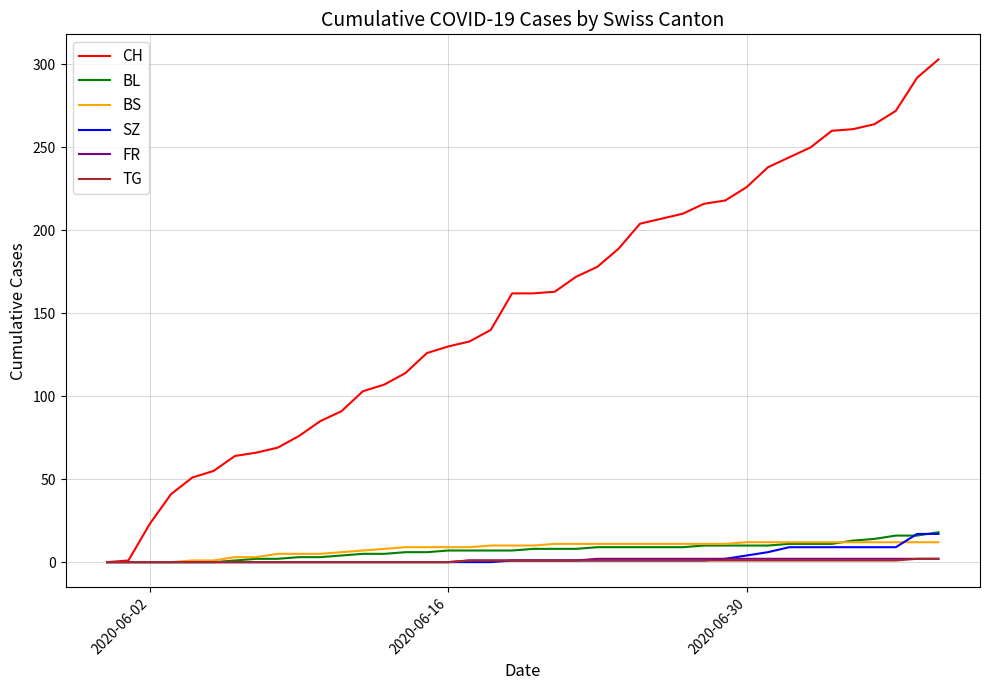

Which series has the largest range (max minus min)?

CH